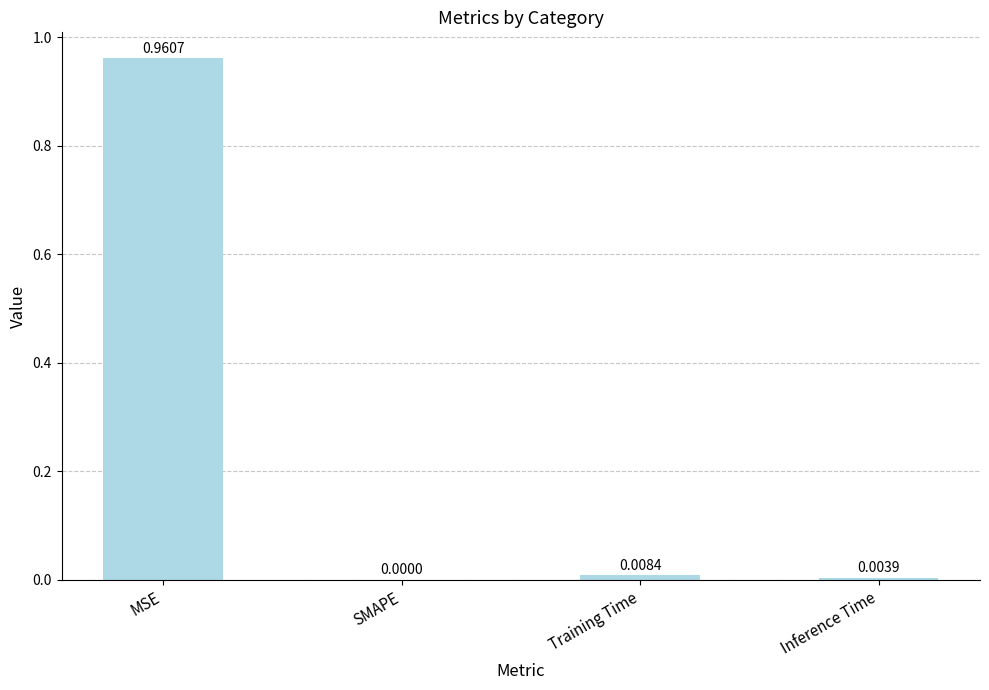

Between Training Time and MSE, which is larger?

MSE